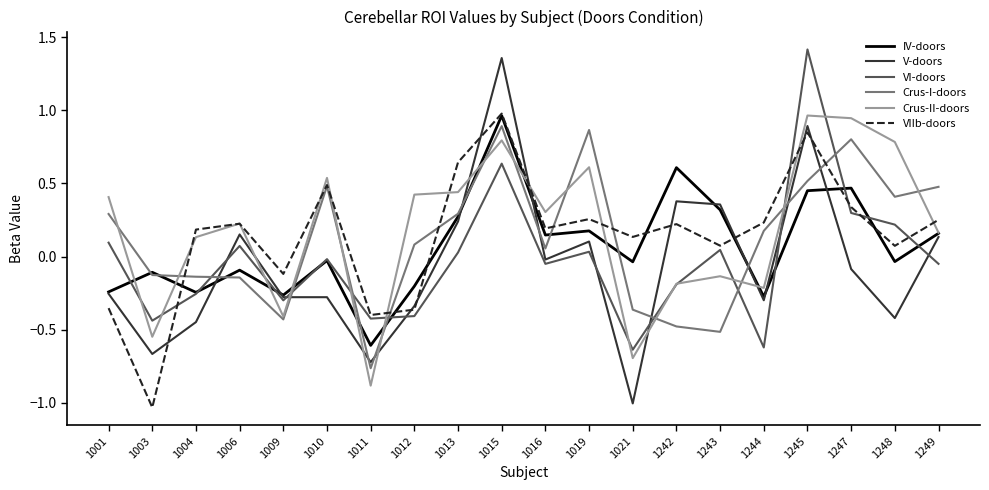

The VI-doors series shows 0.0 at 1013. True or false?

True